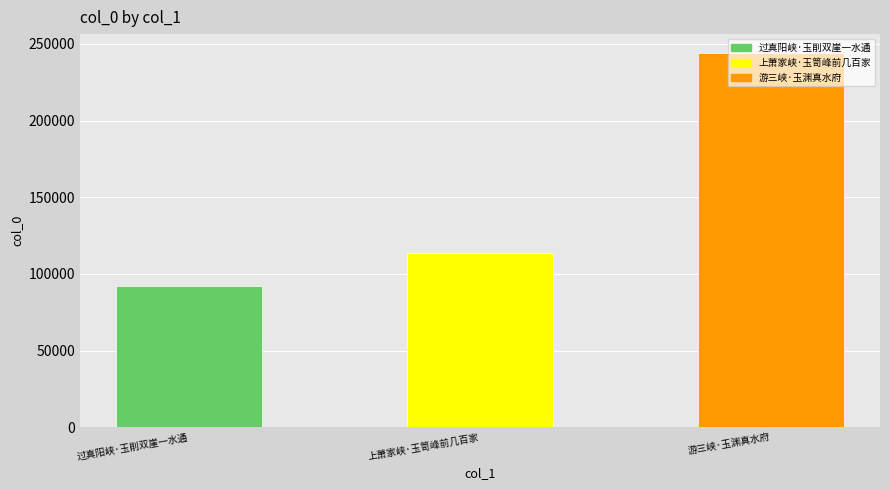

What is the greatest value displayed?

244161